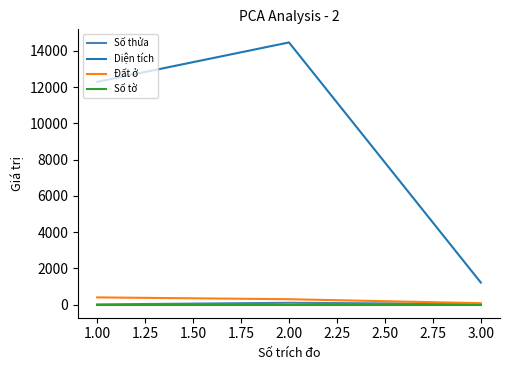

Read the Đất ở value at 1.00.

400.0